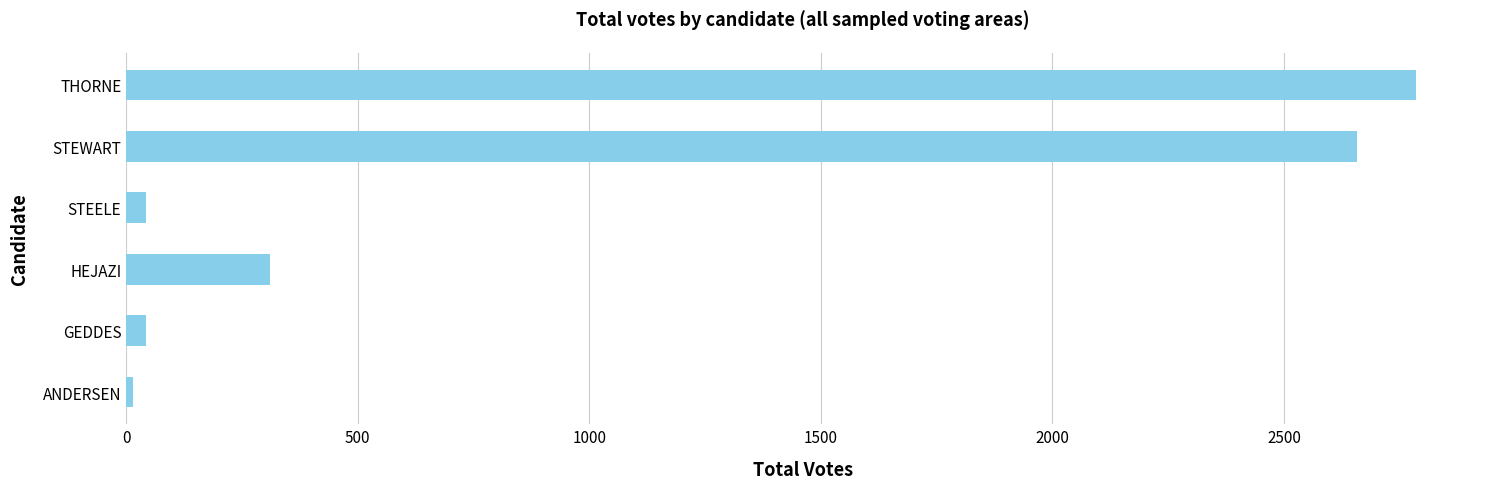

Between GEDDES and HEJAZI, which is larger?

HEJAZI